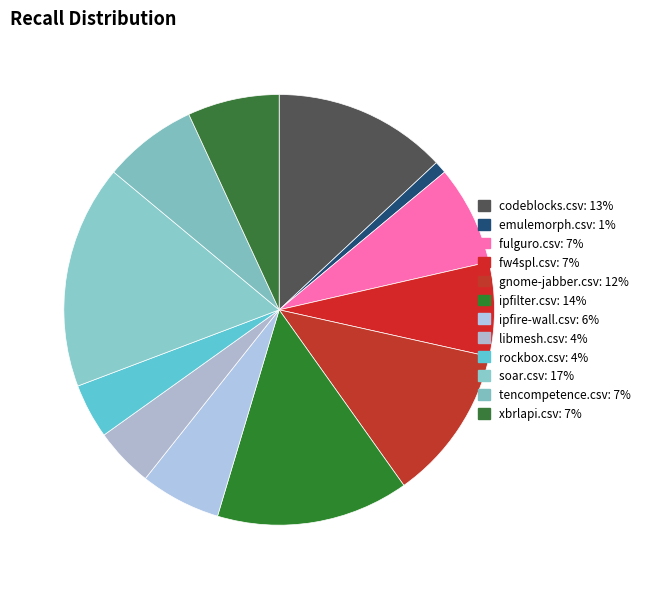

Count the number of slices in the pie.

12